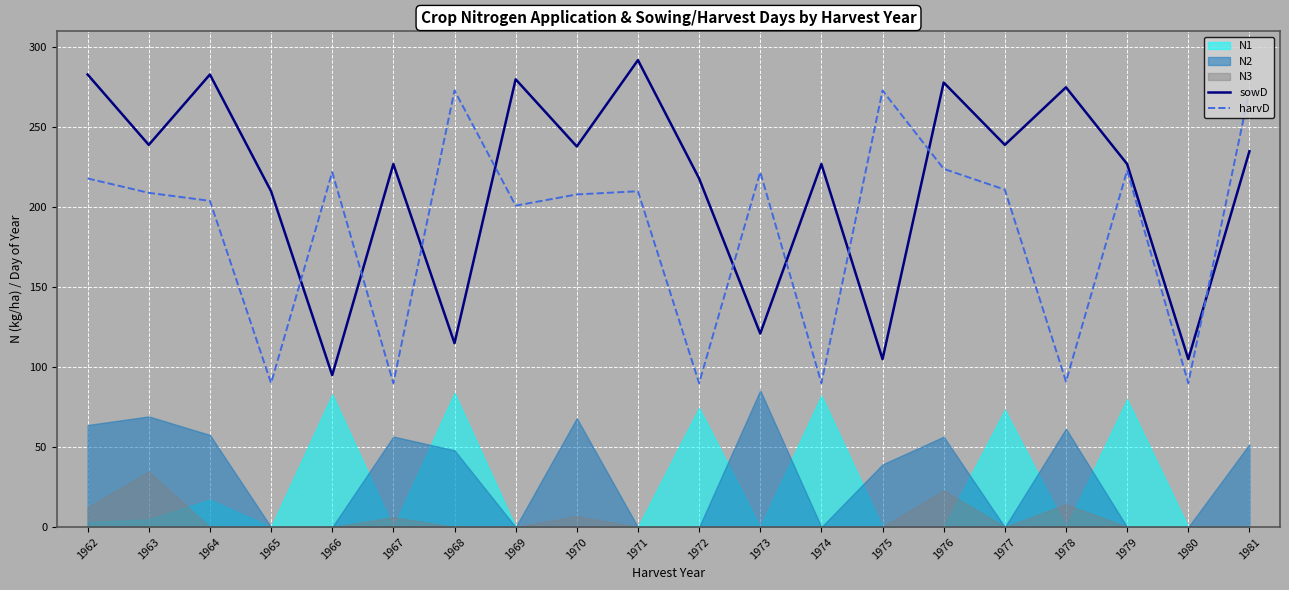

The harvD series shows 90 at 1974. True or false?

True